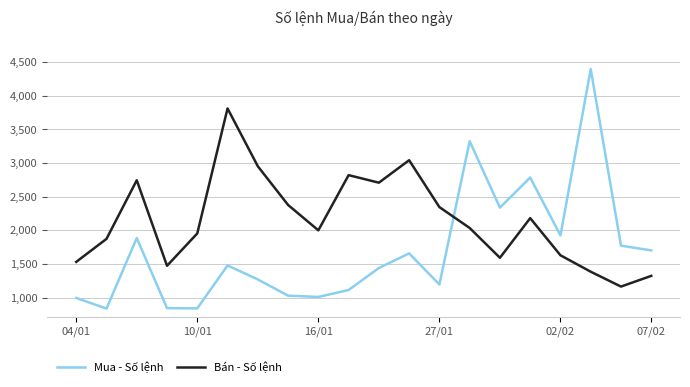

Which series ends up on top after the final intersection of Mua - Số lệnh and Bán - Số lệnh?

Mua - Số lệnh